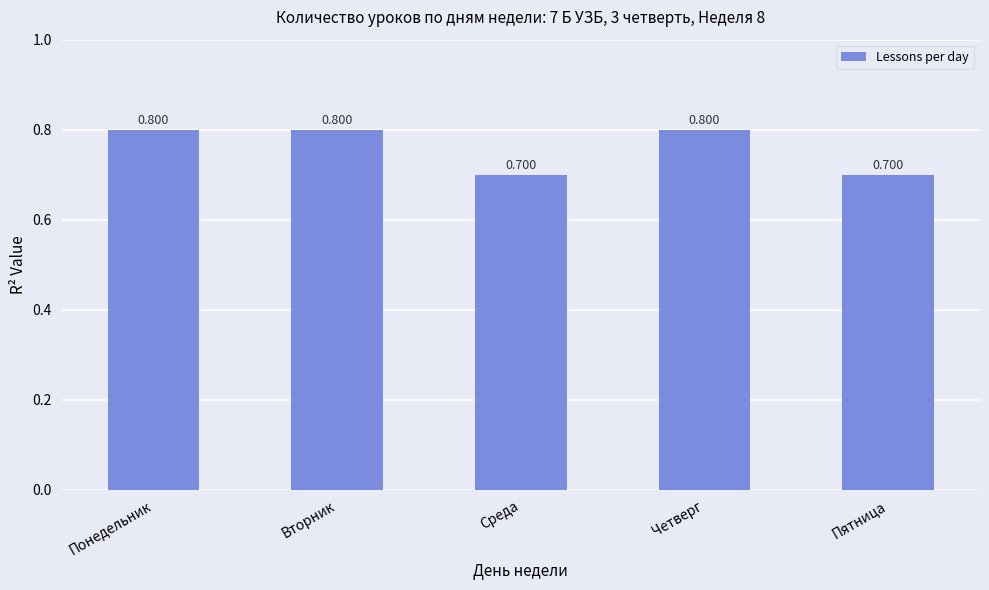

What is the sum of all values?

3.8